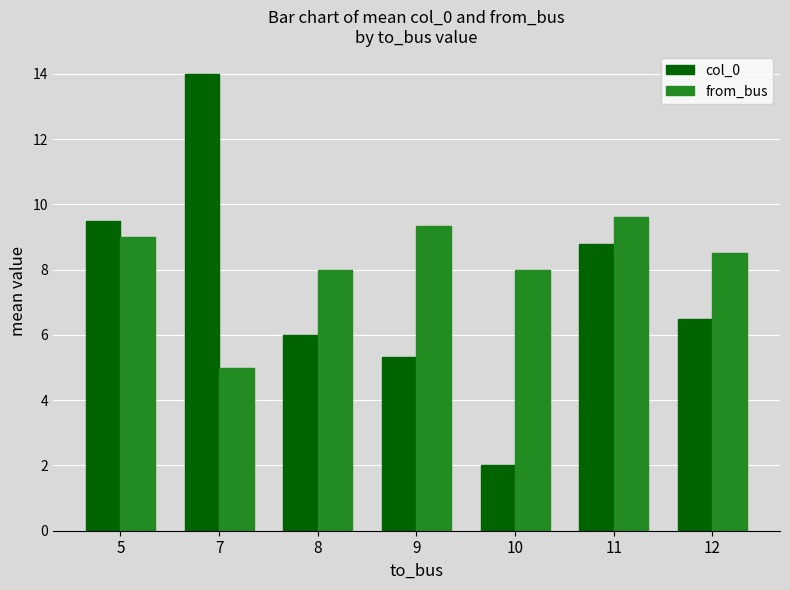

Which series has the largest total across all categories?

from_bus